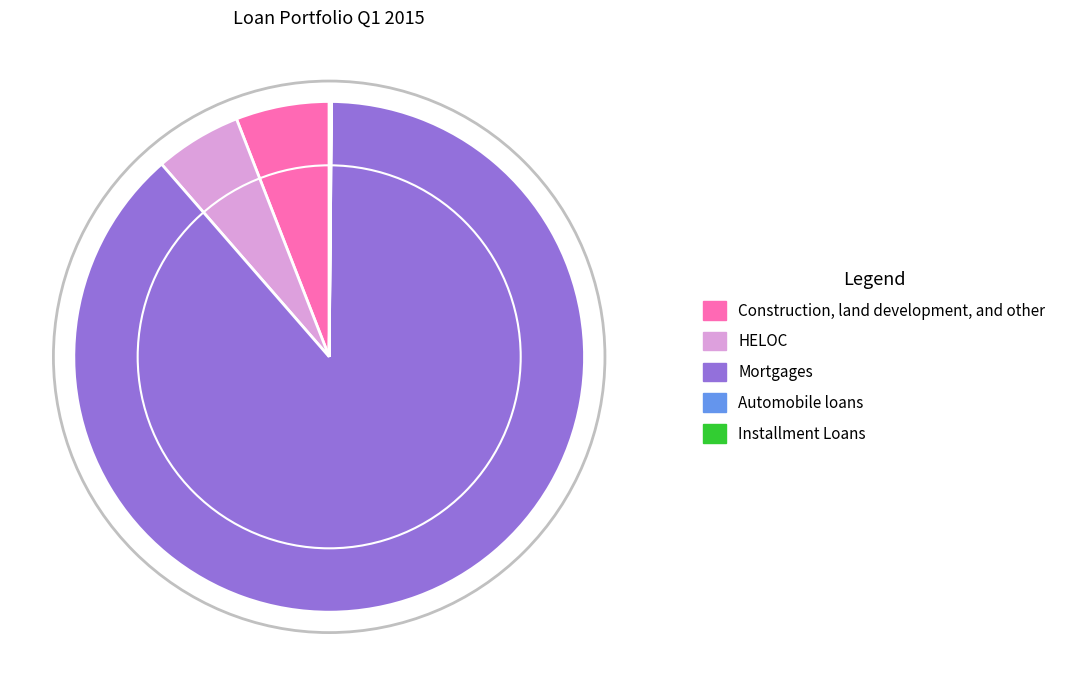

To the nearest percent, what is the difference between the largest and smallest slice percentages?

88%